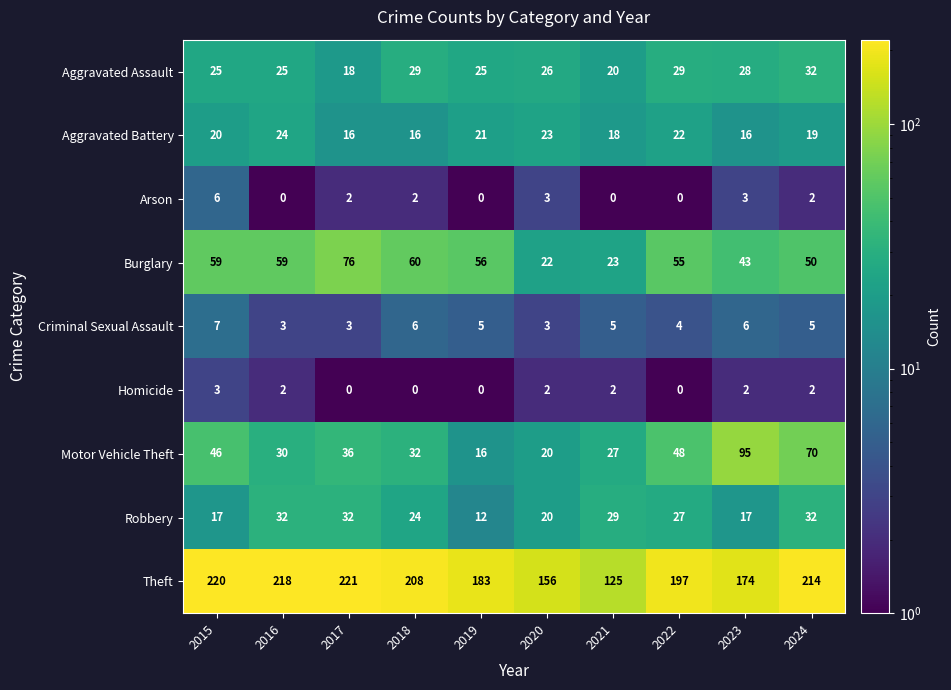

What is the difference between the Criminal Sexual Assault values at 2022 and 2015?

3